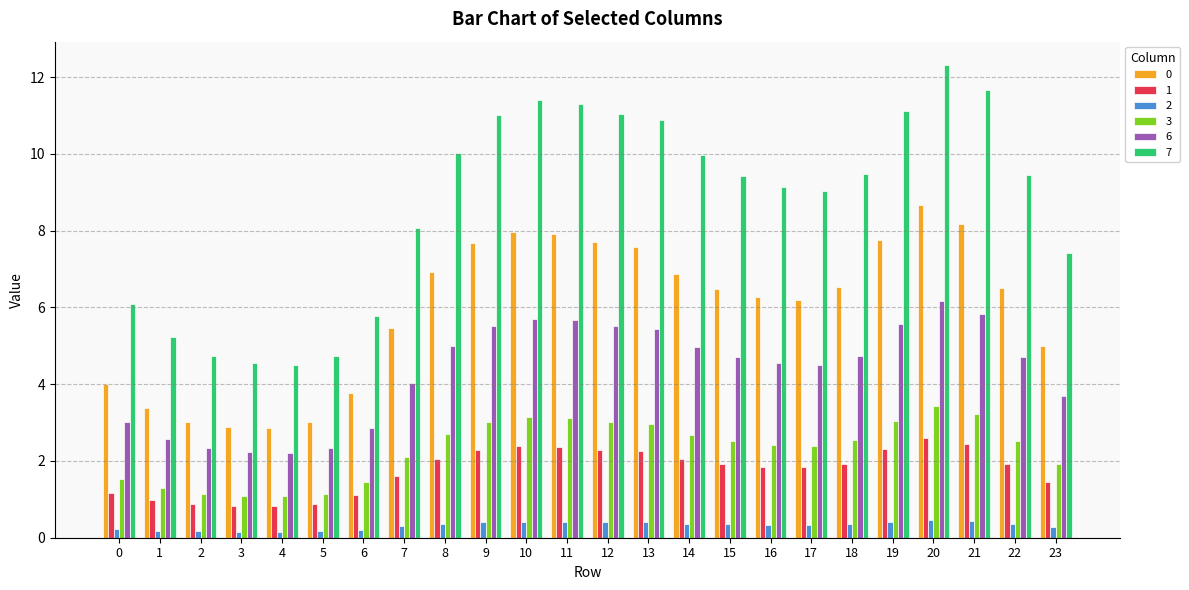

Is it true that 7 equals 13.4 at 14?

False